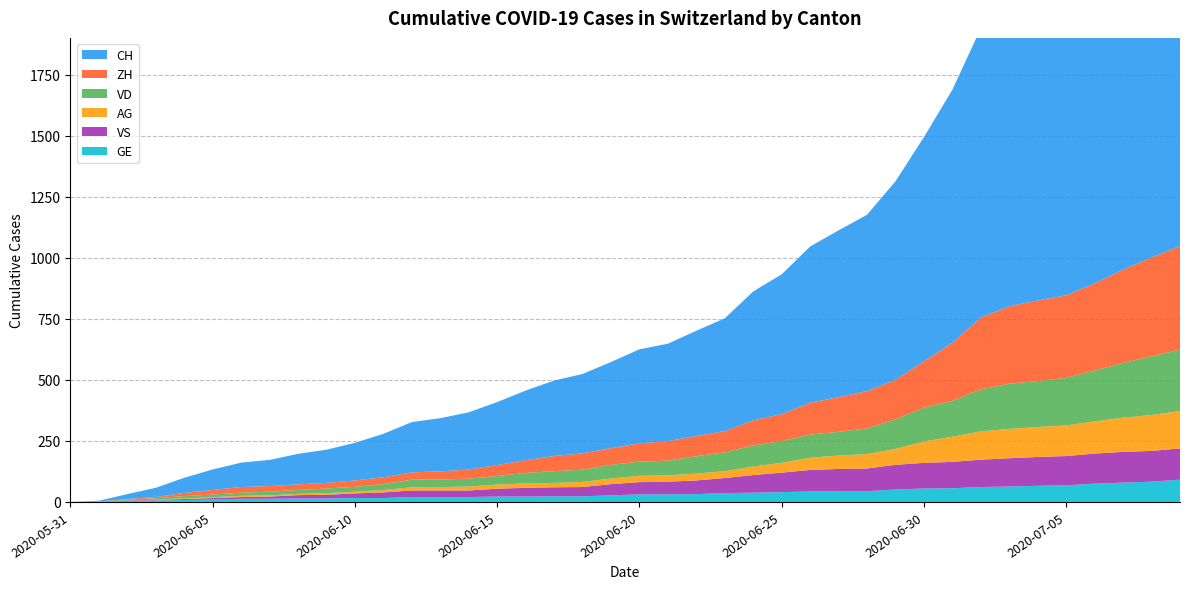

Reading right to left, transcribe all the data shown in this chart.

CH: 2020-07-09=1757	2020-07-08=1668	2020-07-07=1567	2020-07-06=1468	2020-07-05=1387	2020-07-04=1334	2020-07-03=1284	2020-07-02=1185	2020-07-01=1036	2020-06-30=918	2020-06-29=813	2020-06-28=722	2020-06-27=683	2020-06-26=640	2020-06-25=572	2020-06-24=528	2020-06-23=462	2020-06-22=431	2020-06-21=399	2020-06-20=385	2020-06-19=353	2020-06-18=325	2020-06-17=309	2020-06-16=285	2020-06-15=258	2020-06-14=234	2020-06-13=218	2020-06-12=206	2020-06-11=178	2020-06-10=154	2020-06-09=136	2020-06-08=125	2020-06-07=107	2020-06-06=100	2020-06-05=84	2020-06-04=62	2020-06-03=38	2020-06-02=20	2020-06-01=3	2020-05-31=0
VD: 2020-07-09=252	2020-07-08=240	2020-07-07=224	2020-07-06=208	2020-07-05=195	2020-07-04=188	2020-07-03=185	2020-07-02=172	2020-07-01=147	2020-06-30=138	2020-06-29=121	2020-06-28=105	2020-06-27=97	2020-06-26=95	2020-06-25=89	2020-06-24=86	2020-06-23=77	2020-06-22=71	2020-06-21=60	2020-06-20=58	2020-06-19=56	2020-06-18=50	2020-06-17=48	2020-06-16=43	2020-06-15=35	2020-06-14=32	2020-06-13=31	2020-06-12=31	2020-06-11=24	2020-06-10=20	2020-06-09=19	2020-06-08=16	2020-06-07=15	2020-06-06=13	2020-06-05=11	2020-06-04=9	2020-06-03=6	2020-06-02=4	2020-06-01=0	2020-05-31=0
ZH: 2020-07-09=424	2020-07-08=405	2020-07-07=382	2020-07-06=357	2020-07-05=338	2020-07-04=330	2020-07-03=317	2020-07-02=294	2020-07-01=238	2020-06-30=190	2020-06-29=162	2020-06-28=153	2020-06-27=142	2020-06-26=130	2020-06-25=111	2020-06-24=103	2020-06-23=87	2020-06-22=83	2020-06-21=80	2020-06-20=75	2020-06-19=68	2020-06-18=67	2020-06-17=62	2020-06-16=52	2020-06-15=45	2020-06-14=38	2020-06-13=33	2020-06-12=30	2020-06-11=28	2020-06-10=26	2020-06-09=23	2020-06-08=23	2020-06-07=23	2020-06-06=23	2020-06-05=19	2020-06-04=13	2020-06-03=5	2020-06-02=2	2020-06-01=0	2020-05-31=0
VS: 2020-07-09=128	2020-07-08=126	2020-07-07=126	2020-07-06=123	2020-07-05=120	2020-07-04=118	2020-07-03=116	2020-07-02=112	2020-07-01=108	2020-06-30=105	2020-06-29=101	2020-06-28=93	2020-06-27=92	2020-06-26=88	2020-06-25=80	2020-06-24=72	2020-06-23=62	2020-06-22=56	2020-06-21=52	2020-06-20=50	2020-06-19=46	2020-06-18=38	2020-06-17=37	2020-06-16=36	2020-06-15=32	2020-06-14=27	2020-06-13=27	2020-06-12=27	2020-06-11=23	2020-06-10=19	2020-06-09=15	2020-06-08=14	2020-06-07=9	2020-06-06=7	2020-06-05=6	2020-06-04=4	2020-06-03=2	2020-06-02=2	2020-06-01=1	2020-05-31=0
AG: 2020-07-09=153	2020-07-08=147	2020-07-07=140	2020-07-06=132	2020-07-05=125	2020-07-04=123	2020-07-03=120	2020-07-02=116	2020-07-01=103	2020-06-30=88	2020-06-29=65	2020-06-28=59	2020-06-27=55	2020-06-26=50	2020-06-25=40	2020-06-24=35	2020-06-23=28	2020-06-22=28	2020-06-21=26	2020-06-20=26	2020-06-19=23	2020-06-18=21	2020-06-17=18	2020-06-16=18	2020-06-15=17	2020-06-14=16	2020-06-13=14	2020-06-12=13	2020-06-11=10	2020-06-10=7	2020-06-09=7	2020-06-08=5	2020-06-07=5	2020-06-06=5	2020-06-05=3	2020-06-04=3	2020-06-03=1	2020-06-02=0	2020-06-01=0	2020-05-31=0
GE: 2020-07-09=91	2020-07-08=83	2020-07-07=79	2020-07-06=75	2020-07-05=68	2020-07-04=66	2020-07-03=63	2020-07-02=61	2020-07-01=56	2020-06-30=55	2020-06-29=51	2020-06-28=44	2020-06-27=43	2020-06-26=43	2020-06-25=40	2020-06-24=38	2020-06-23=36	2020-06-22=32	2020-06-21=31	2020-06-20=31	2020-06-19=27	2020-06-18=23	2020-06-17=23	2020-06-16=22	2020-06-15=22	2020-06-14=20	2020-06-13=20	2020-06-12=20	2020-06-11=16	2020-06-10=16	2020-06-09=14	2020-06-08=14	2020-06-07=13	2020-06-06=13	2020-06-05=10	2020-06-04=8	2020-06-03=6	2020-06-02=4	2020-06-01=1	2020-05-31=0